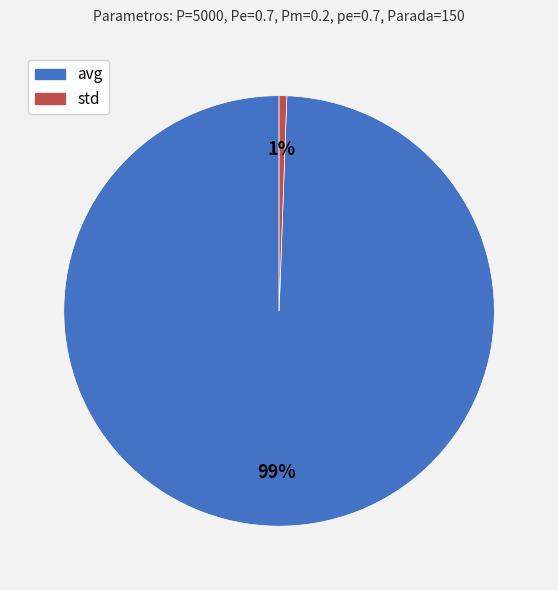

Count the number of slices in the pie.

2